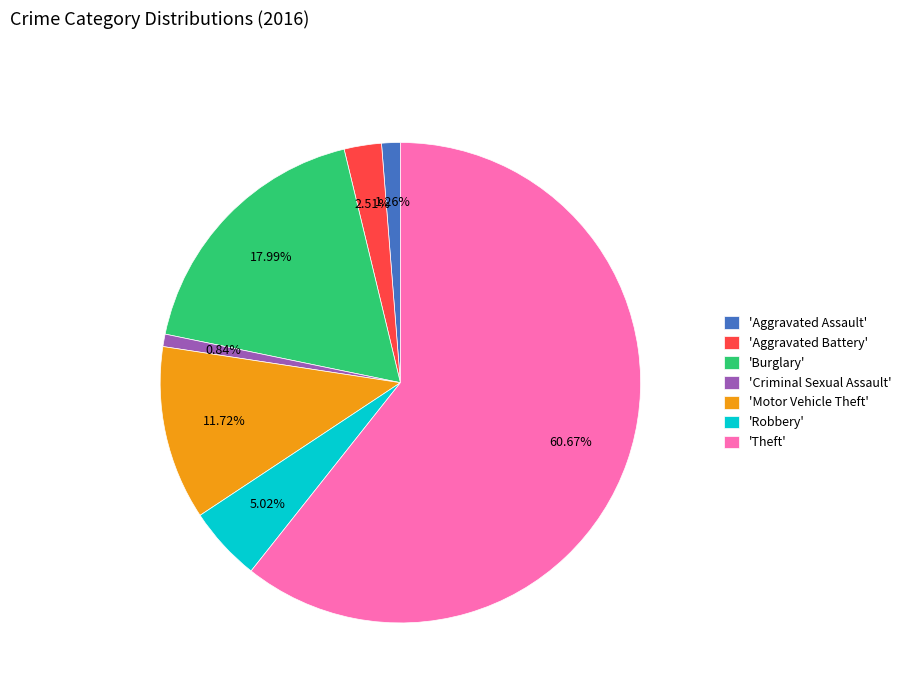

What is the majority slice?

'Theft'